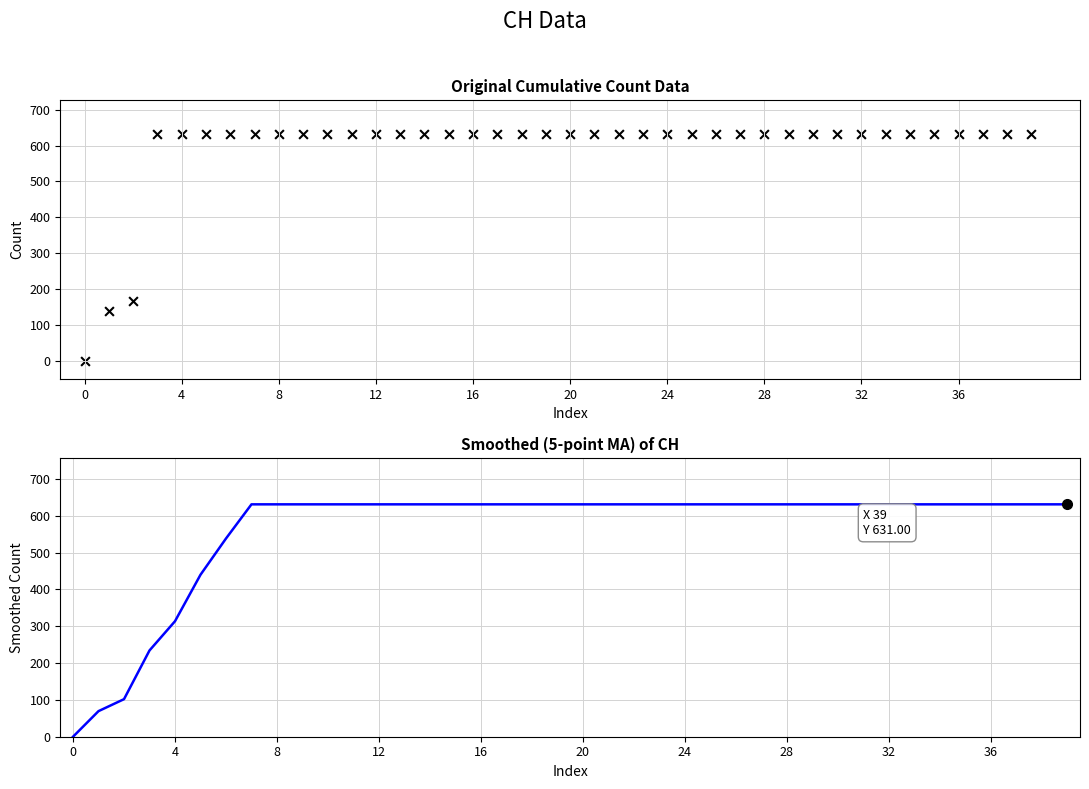

Which series reaches the maximum Y coordinate?

CH